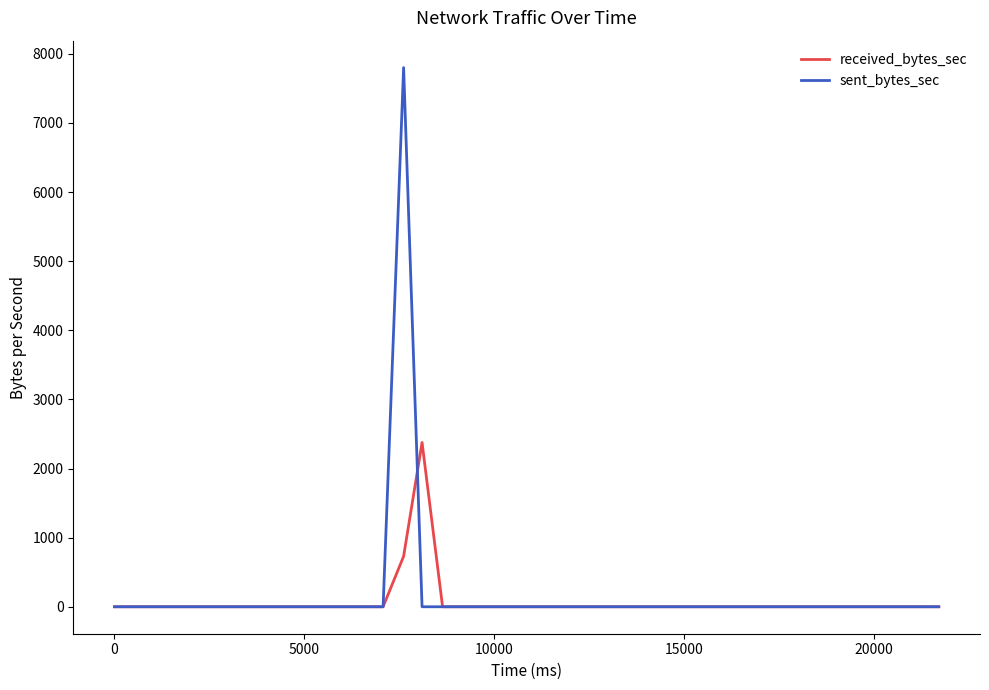

What is the maximum value shown in the chart?

7800